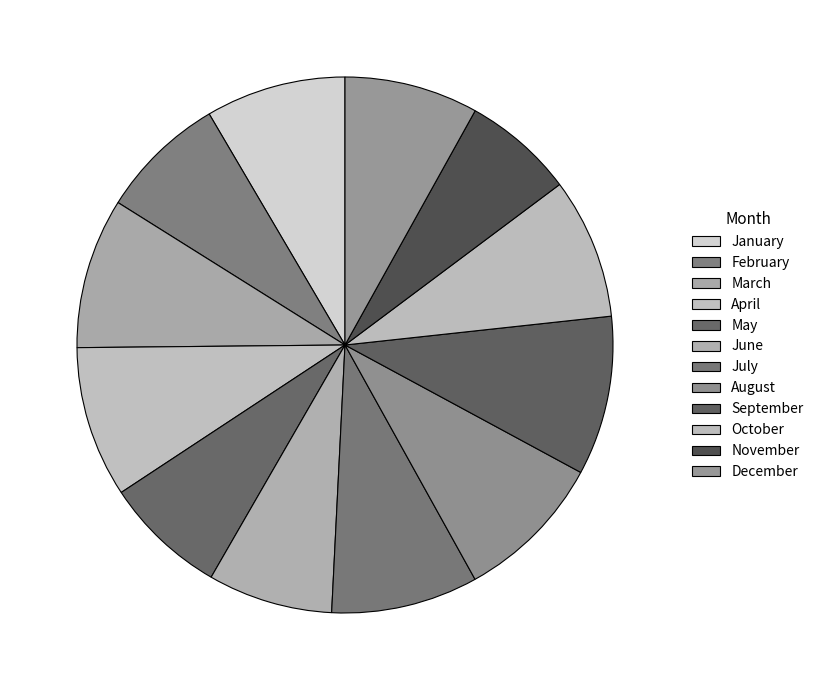

How many segments does this pie chart have?

12